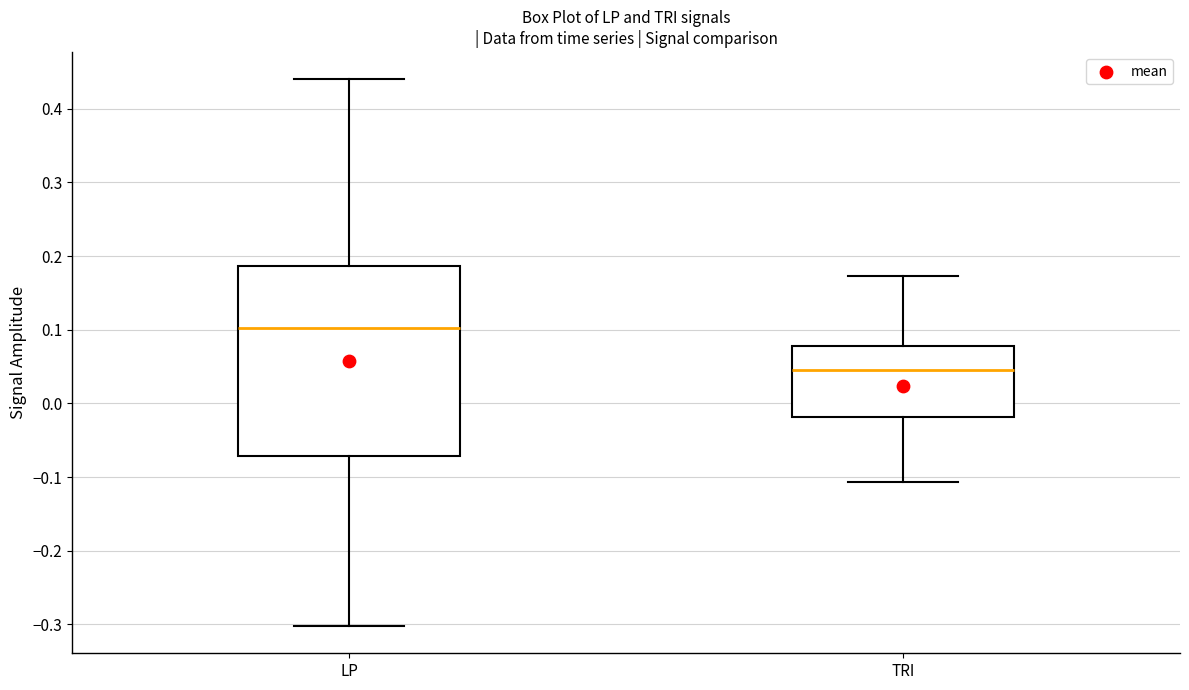

Reading left to right, transcribe this box plot: for each box, give where its median line is, the range the box spans, and where its two whiskers end, as read against the y-axis. The values are not printed on the chart, so give them approximately, as read against the axis.

LP: median 0.10, box -0.07 to 0.19, whiskers -0.30 to 0.44
TRI: median 0.05, box -0.02 to 0.08, whiskers -0.11 to 0.17